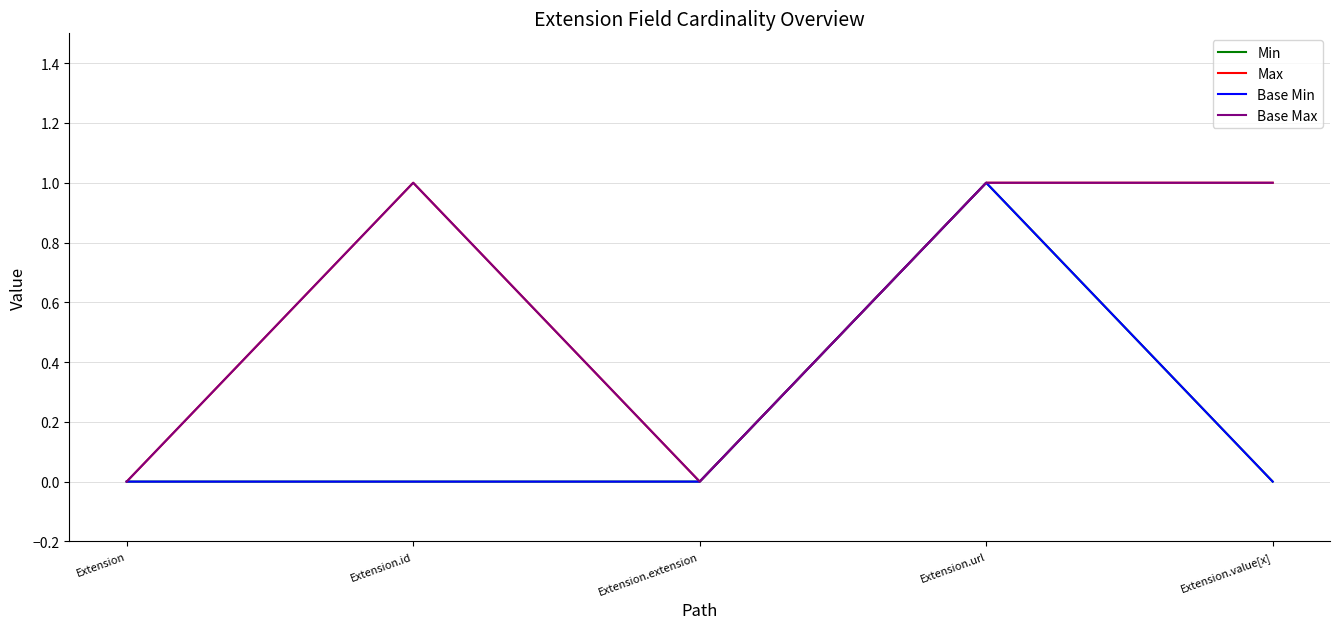

Does the chart have visible grid lines?

Yes